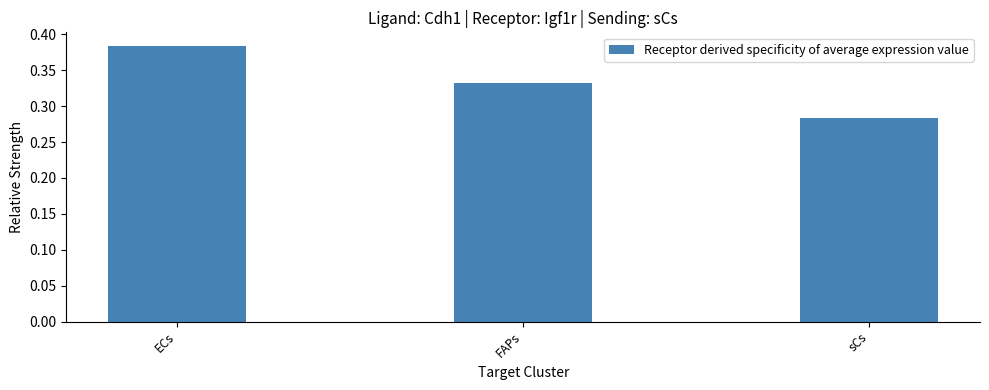

What is the label of the 2nd bar from the right?

FAPs